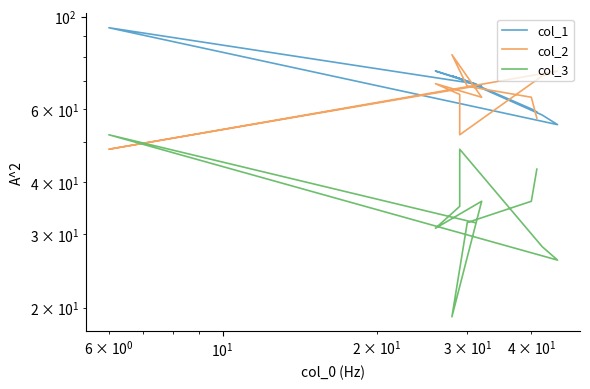

What is the difference between the second highest and minimum values in the col_3 series?

29